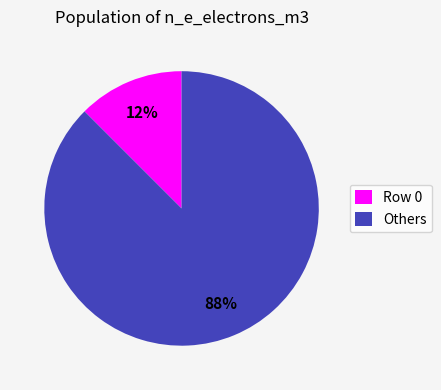

To the nearest percent, what is the average slice percentage?

50%